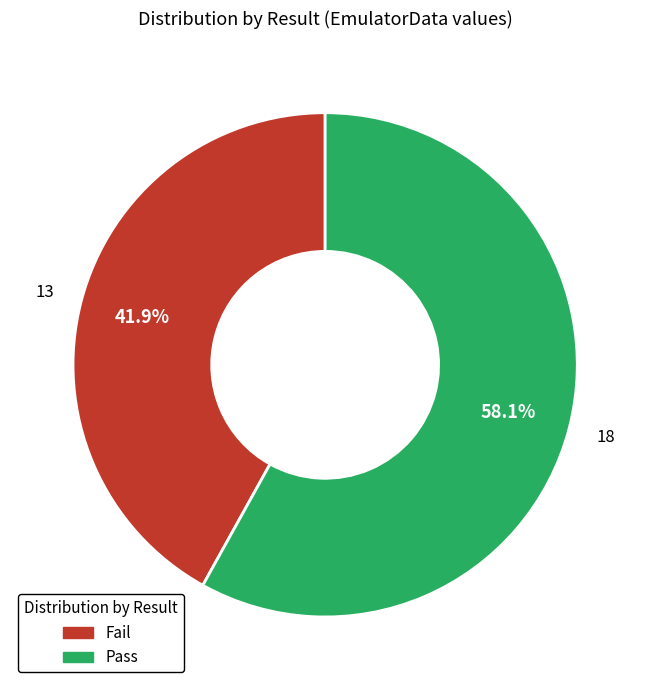

What portion of the pie excludes Pass?

41.9%